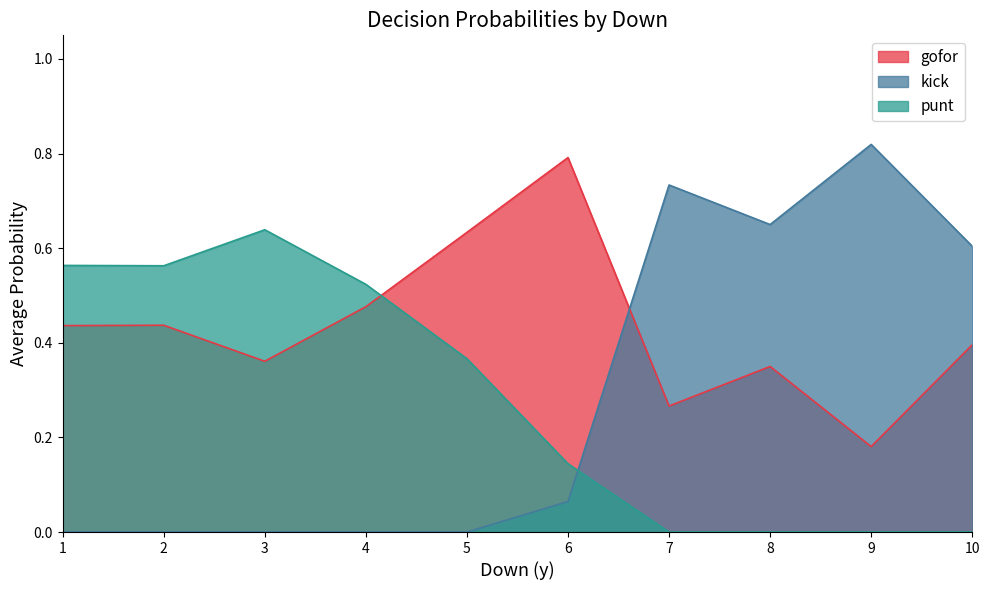

At 10, list the series in order from smallest to largest.

punt, gofor, kick